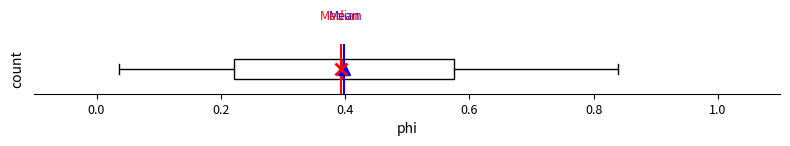

Transcribe this box plot: give where the median line is, the range the box spans, and where the two whiskers end, as read against the x-axis. The values are not printed on the chart, so give them approximately, as read against the axis.

median 0.40, box 0.22 to 0.58, whiskers 0.04 to 0.84